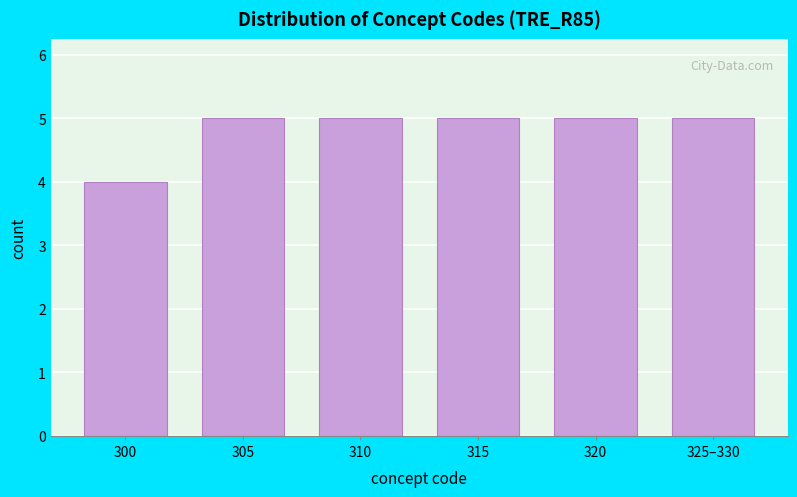

Reading left to right, transcribe all the data shown in this chart.

300=4	305=5	310=5	315=5	320=5	325–330=5